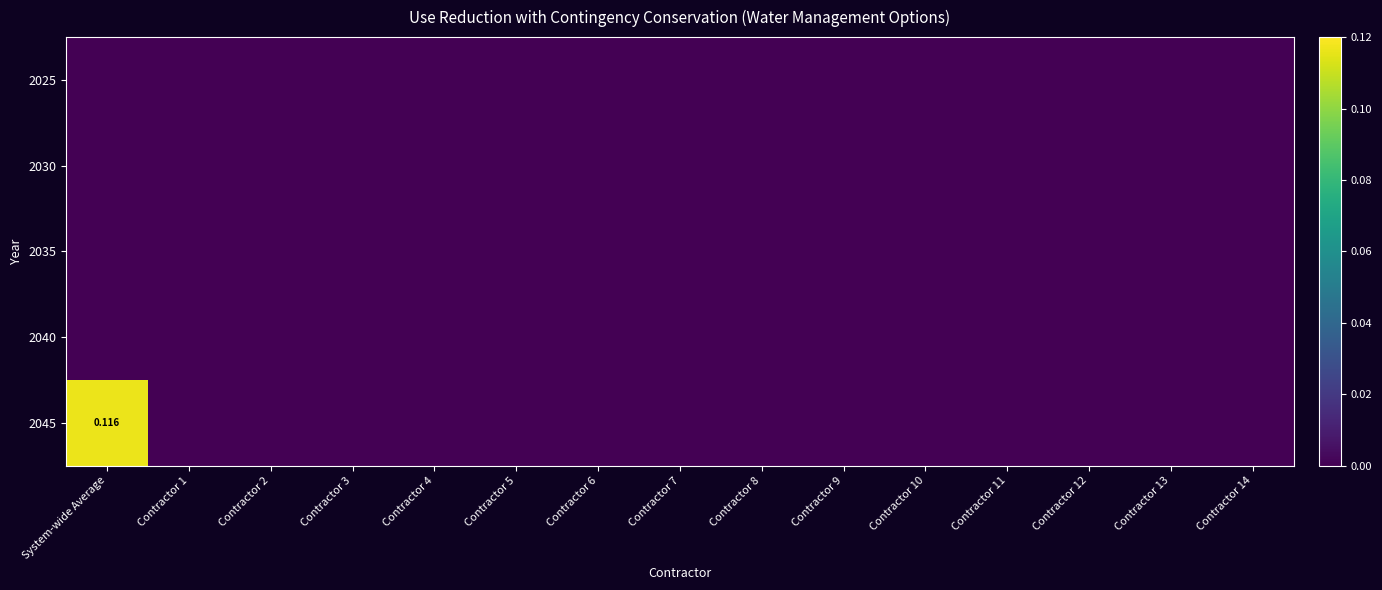

True or false: 2045 has a value of 0.0 at Contractor 11.

True